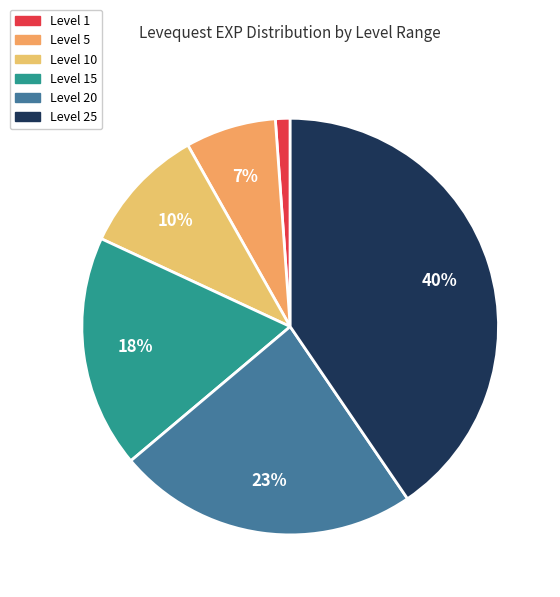

Which slice is the smallest?

Level 1